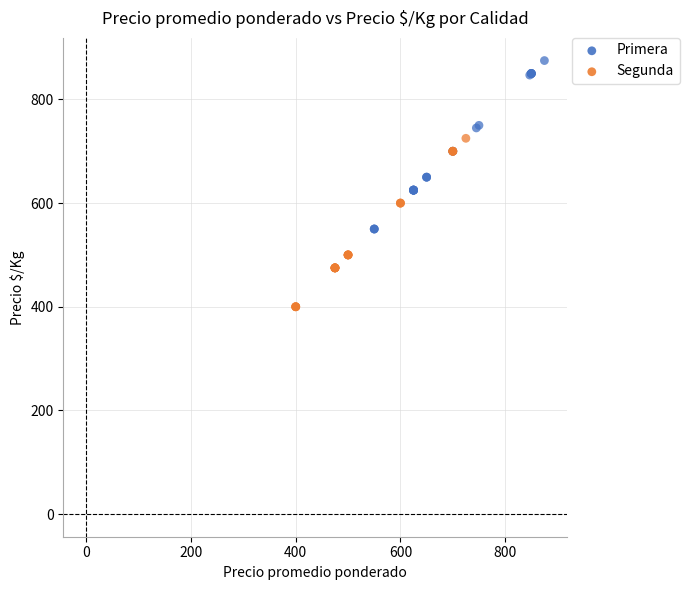

Which series contains the lowest Y value?

Segunda